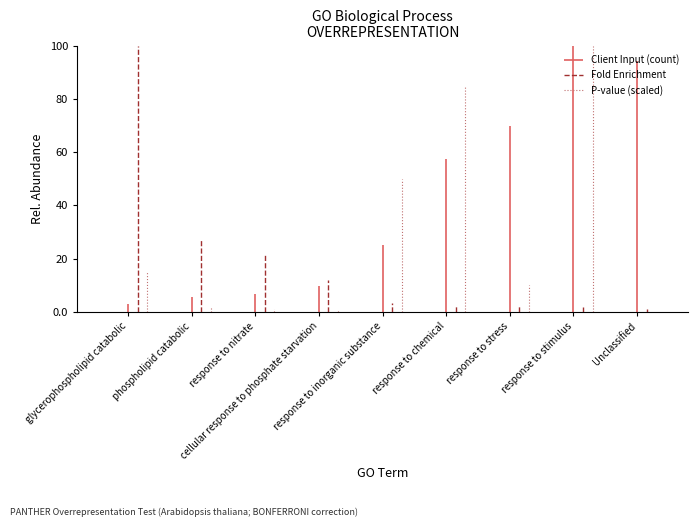

Rank the series by their maximum value, from highest to lowest.

Fold Enrichment, P-value (scaled), Client Input (count)